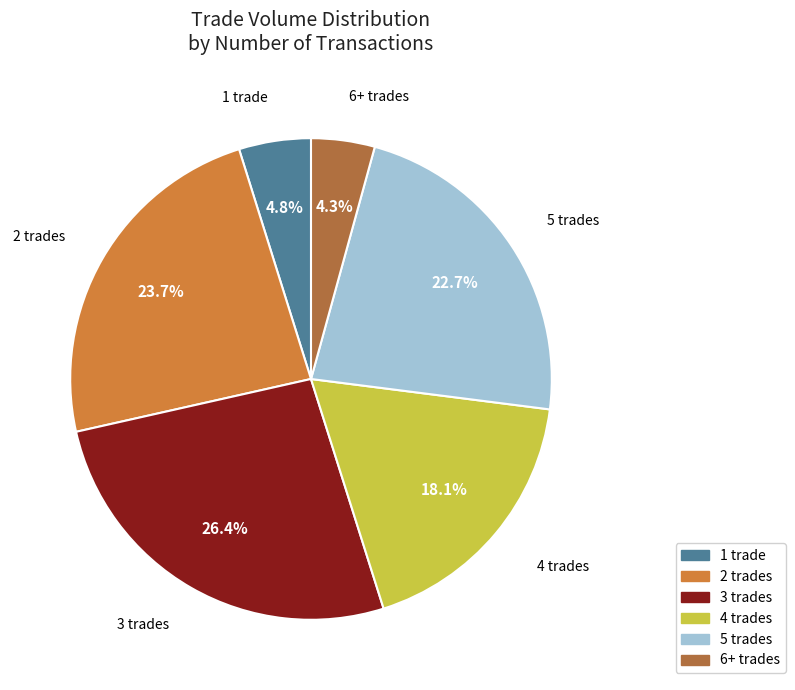

How many segments does this pie chart have?

6